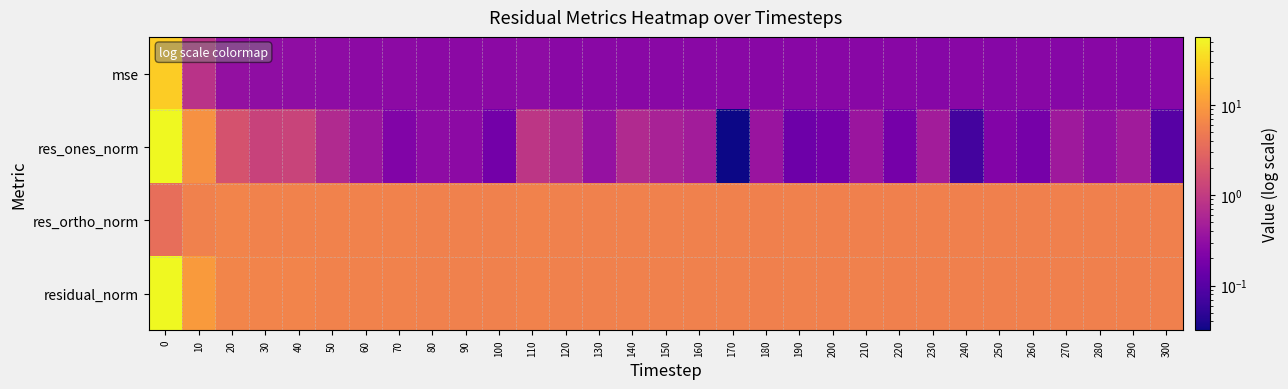

What is the total value across all series at 150?

12.1